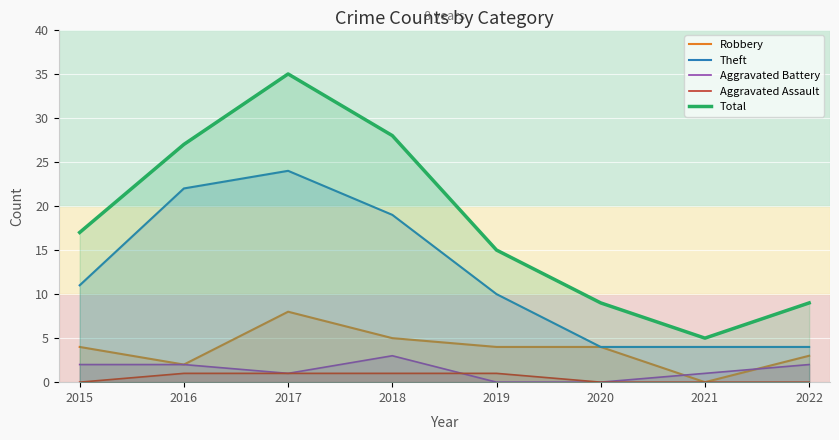

Reading left to right, what are all the values shown in this chart?

Robbery: 4	2	8	5	4	4	0	3
Theft: 11	22	24	19	10	4	4	4
Aggravated Battery: 2	2	1	3	0	0	1	2
Aggravated Assault: 0	1	1	1	1	0	0	0
Total: 17	27	35	28	15	9	5	9